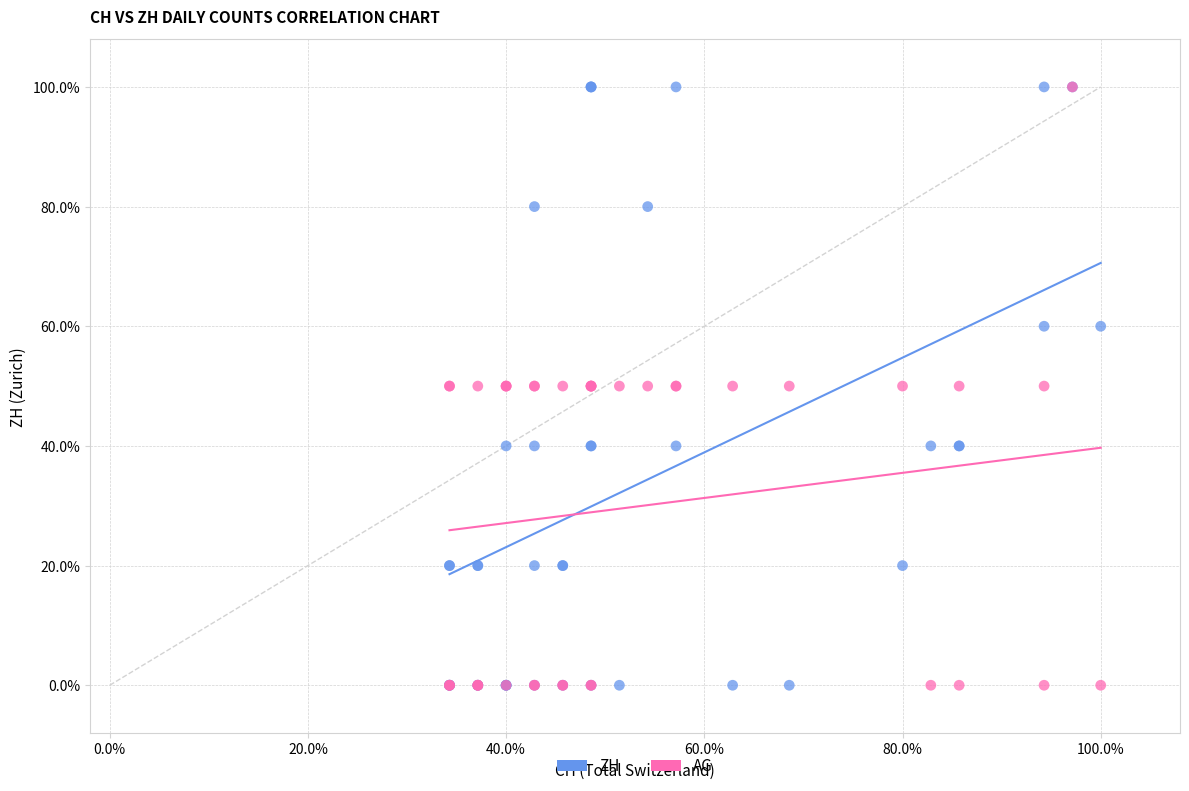

What are all the series names shown in the legend?

ZH, AG